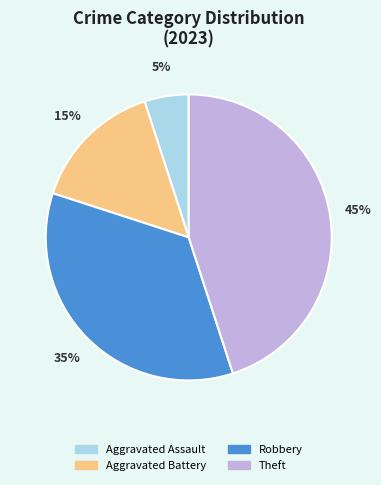

How many segments does this pie chart have?

4